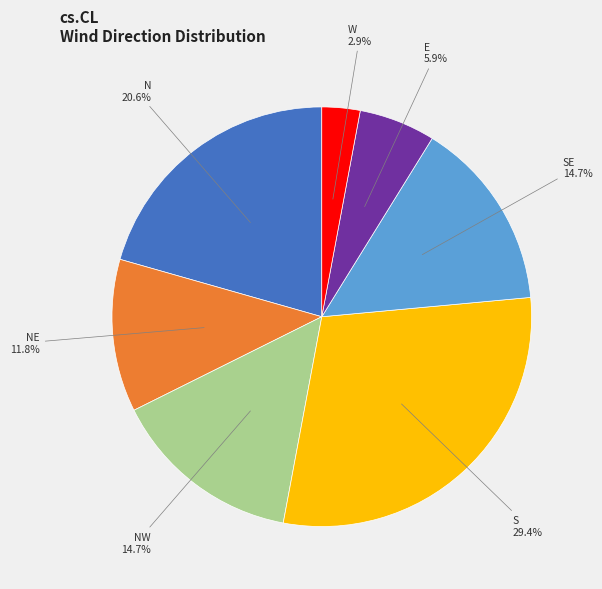

Is there any slice that represents more than half of the pie?

No